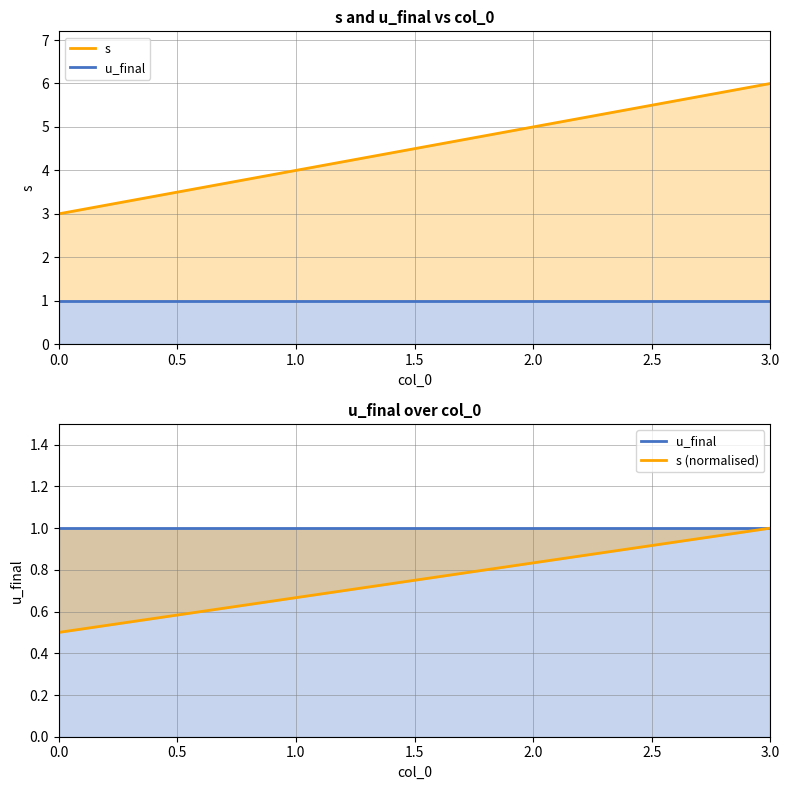

Reading left to right, list all the values displayed in this chart.

s: 3.0	4.0	5.0	6.0
u_final: 1.0	1.0	1.0	1.0
s (normalised): 0.5	0.7	0.8	1.0